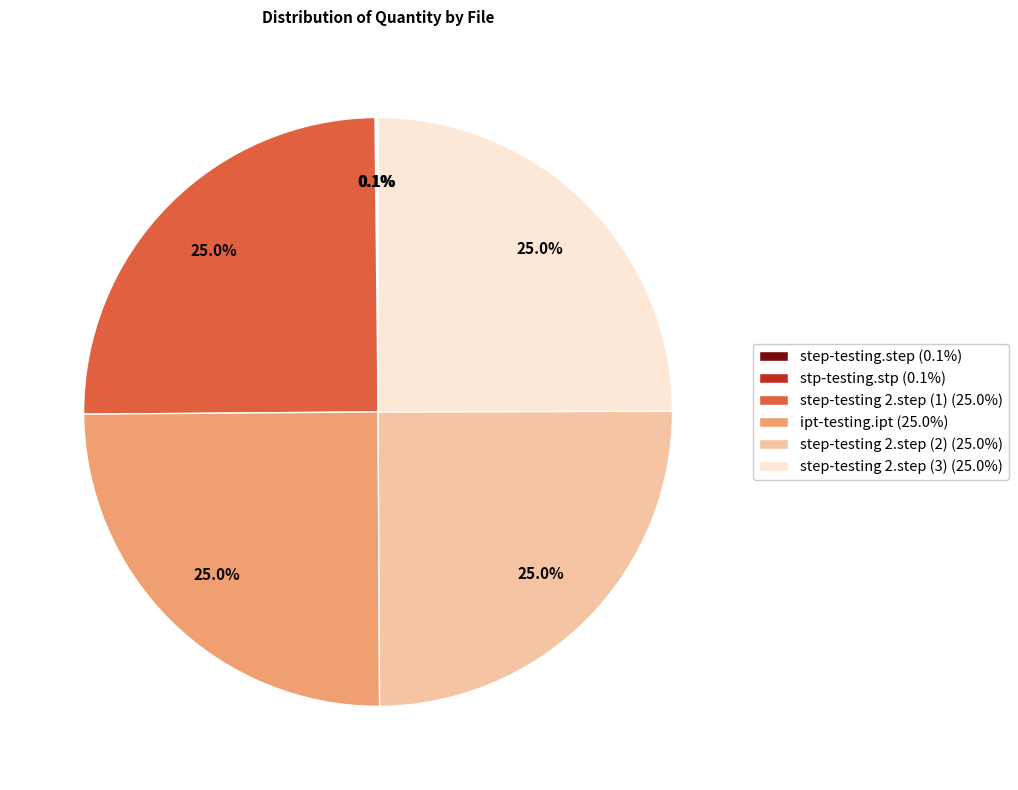

Is there a majority slice in this chart?

No